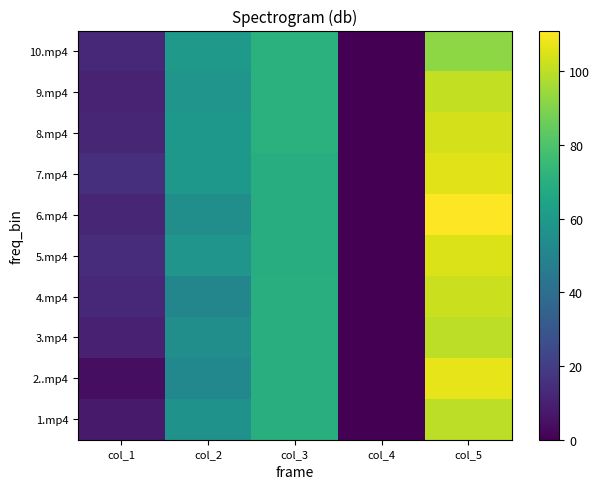

At which category is the sum across all series the highest?

col_5